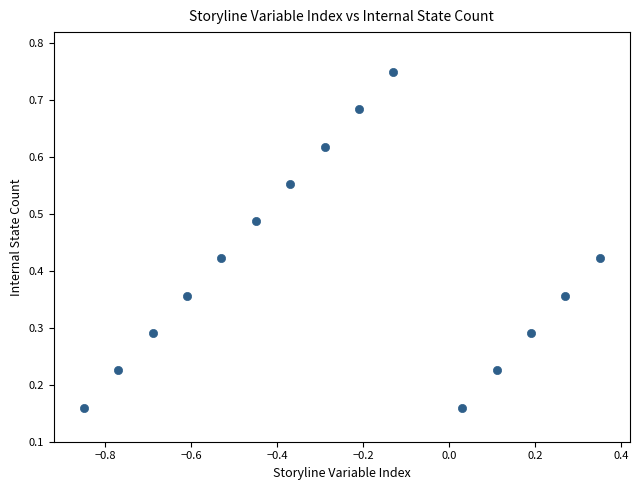

What is the range of X values (max minus min)?

1.2